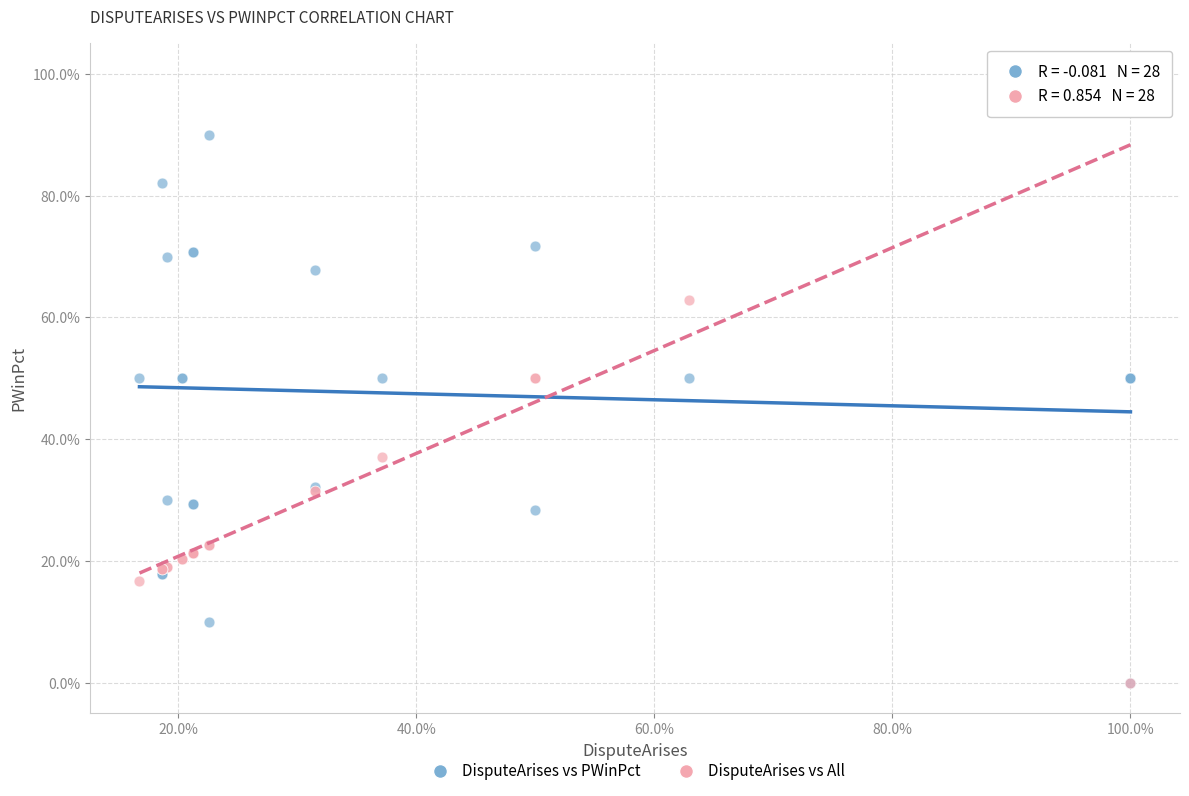

Which series contains the highest Y value?

DisputeArises vs All